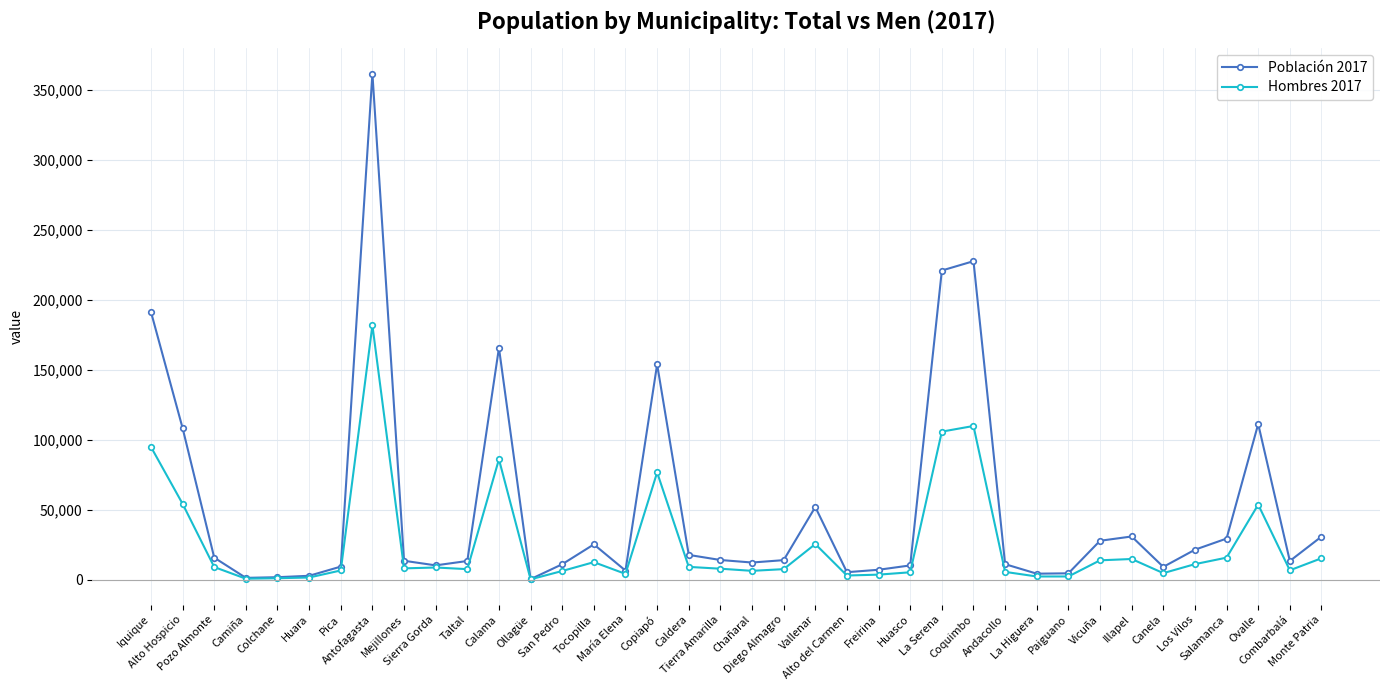

What position from the left is Vicuña?

31